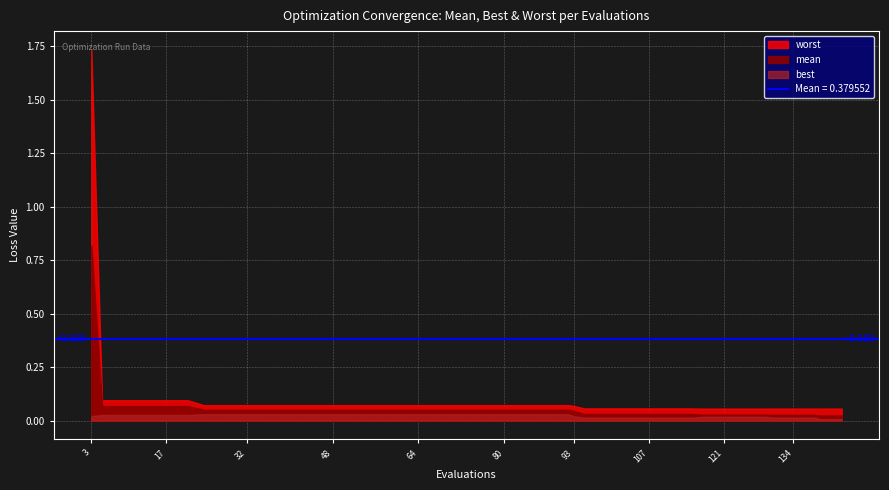

Count the number of data series in this chart.

3